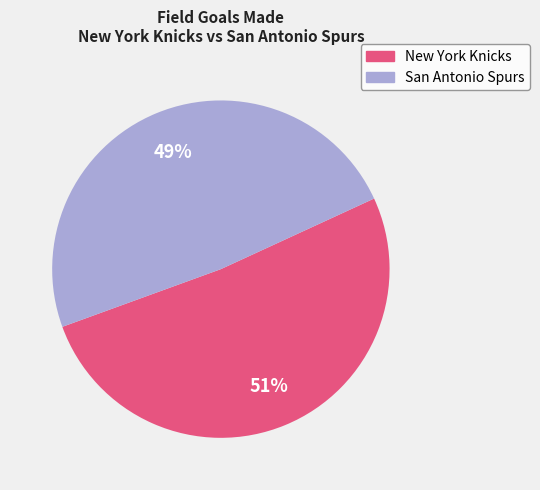

What is the majority slice?

New York Knicks